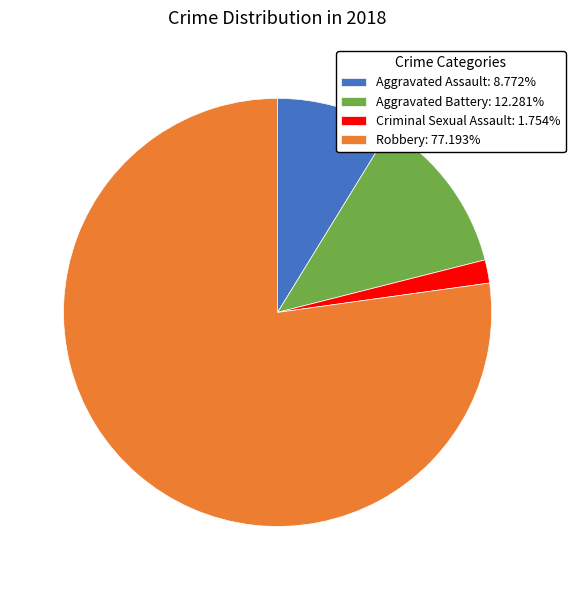

Approximately how many times larger is the value at Aggravated Battery: 12.281% compared to Aggravated Assault: 8.772%?

1.4